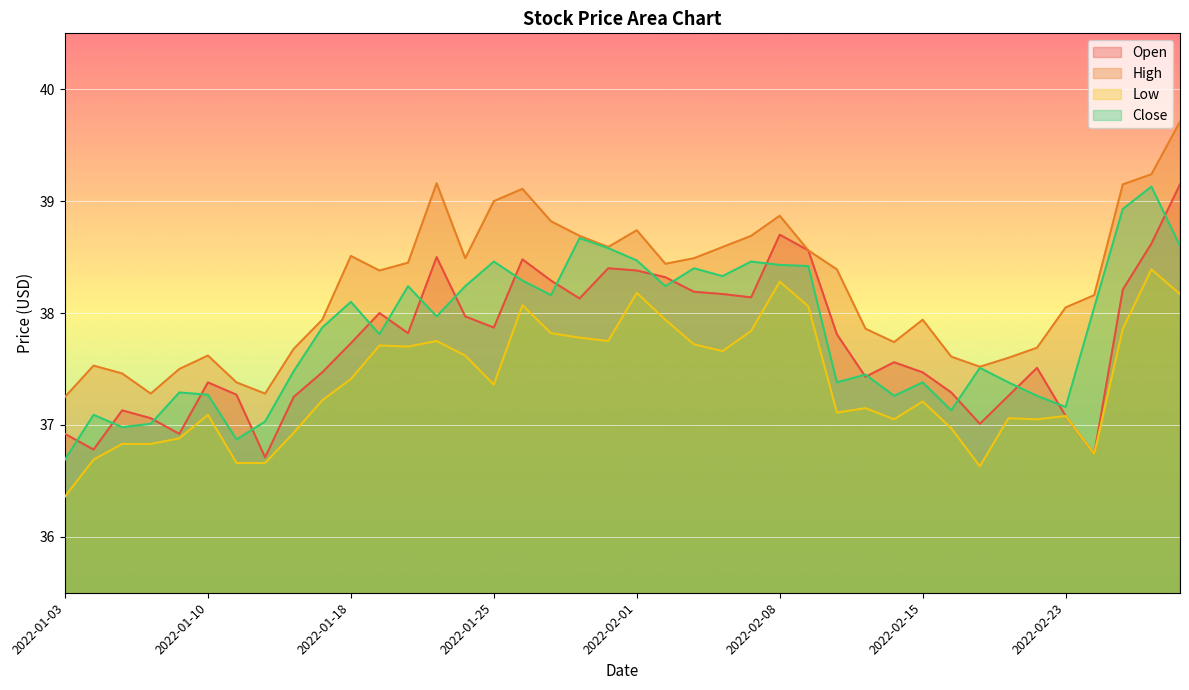

What is the difference between the highest and lowest values at 2022-02-15?

0.7